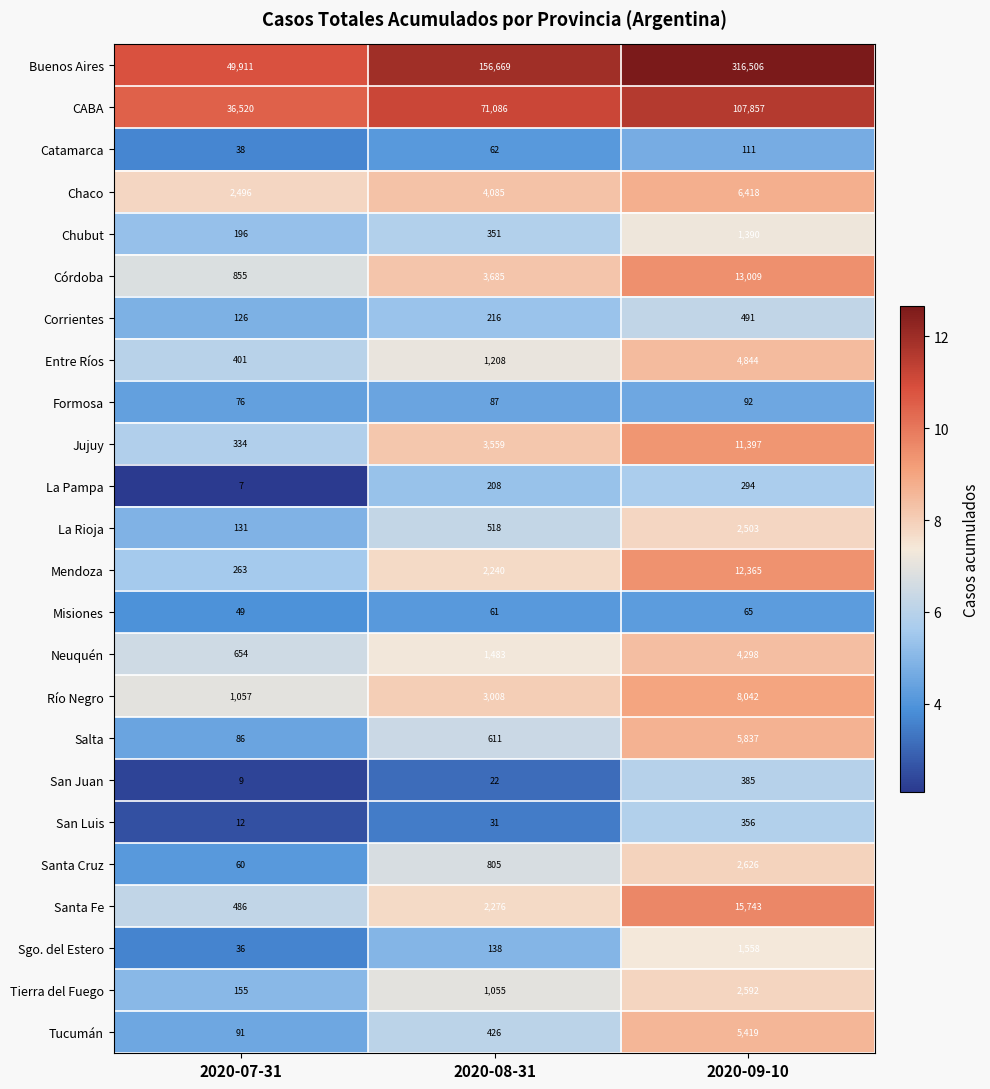

At which category does the chart reach its minimum across all series?

2020-07-31